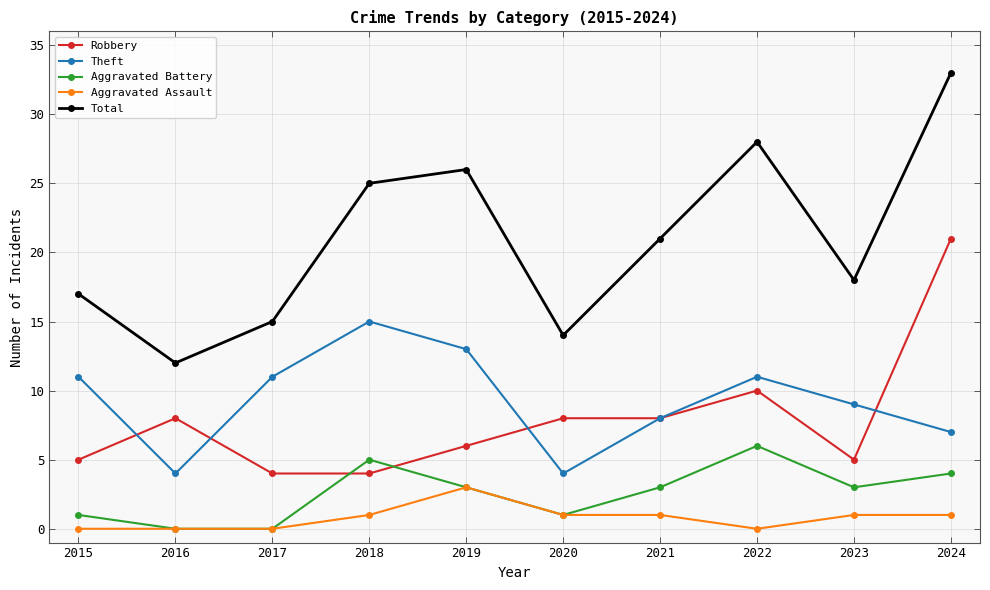

What is the sum of the Aggravated Assault values at 2018 and 2017?

1